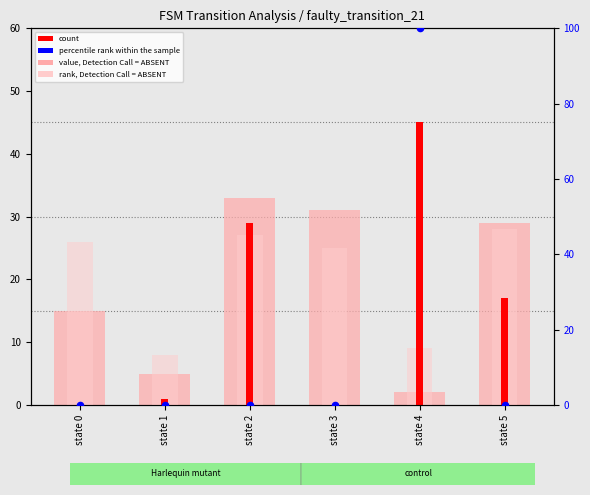

Is the value of count at state 1 greater than the value of percentile rank within the sample at state 5?

Yes